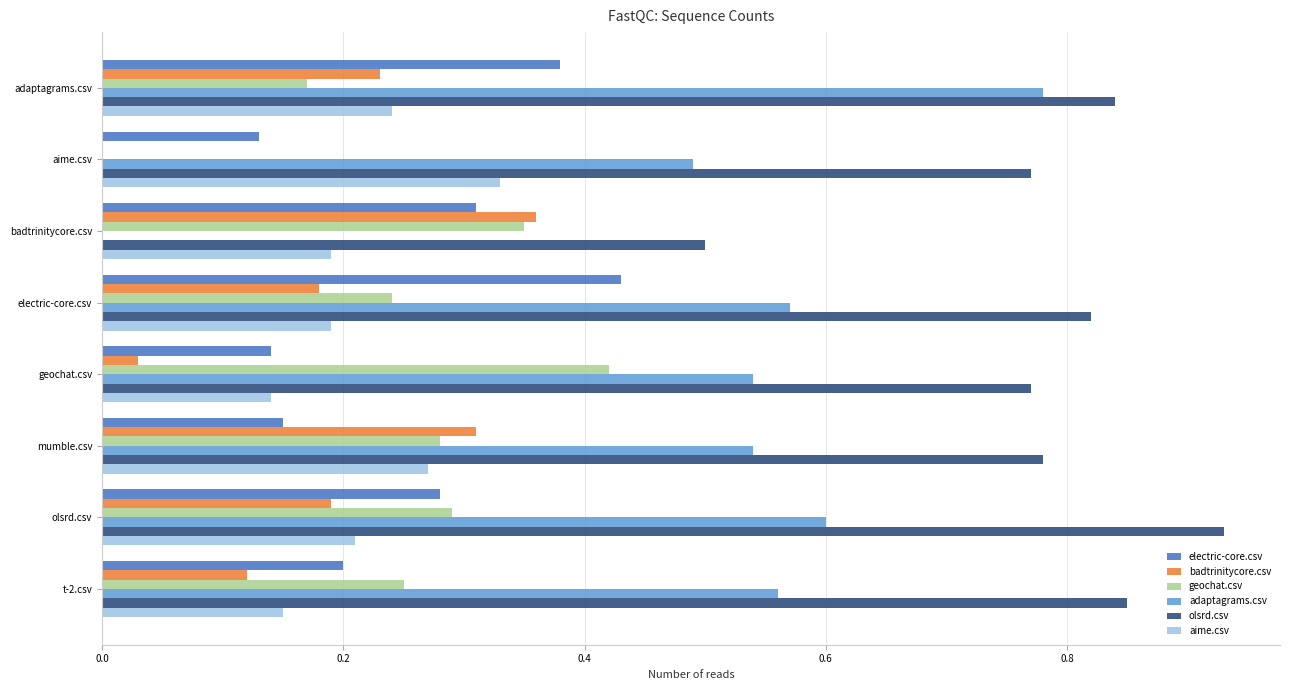

The value of adaptagrams.csv at badtrinitycore.csv is 0.0. True or false?

True